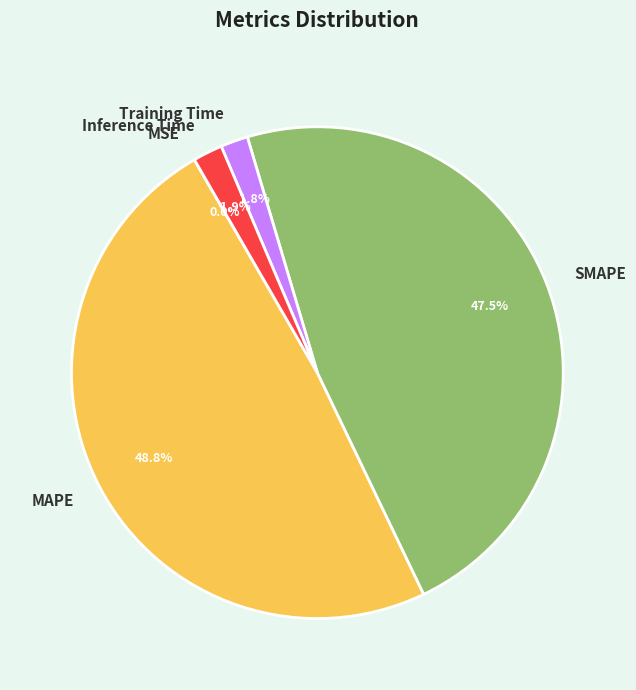

The MAPE slice represents 35% of the pie. True or false?

False